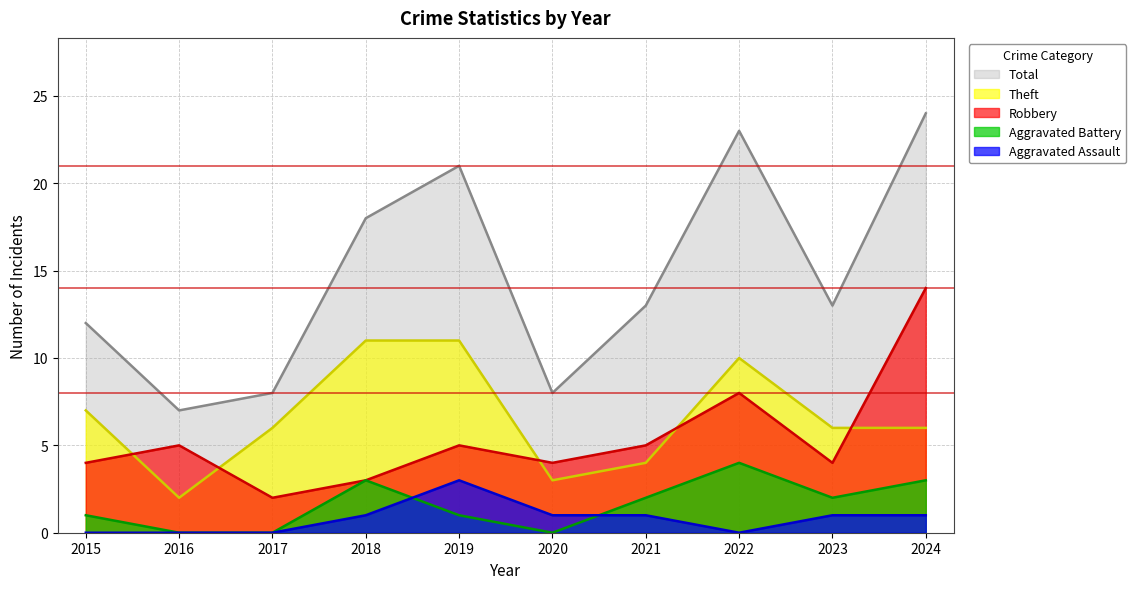

What is the sum of all Aggravated Battery values?

16